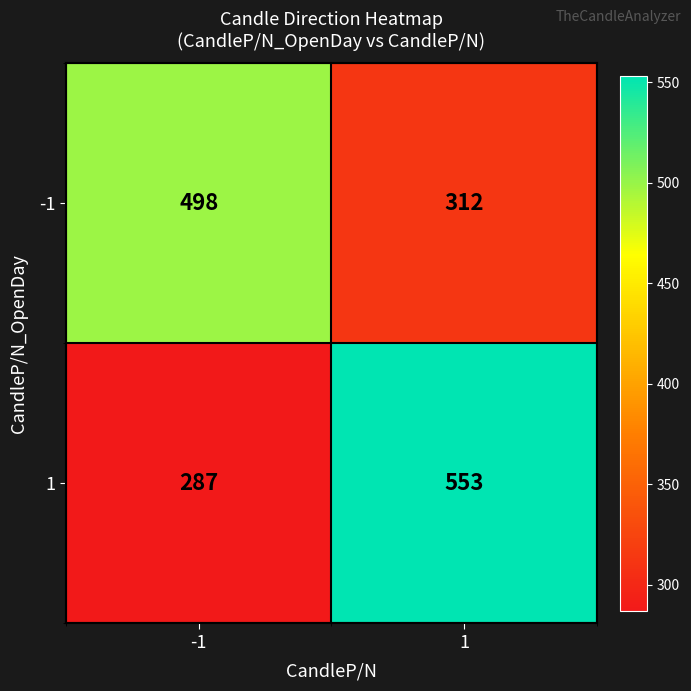

Which series has the largest total across all categories?

1